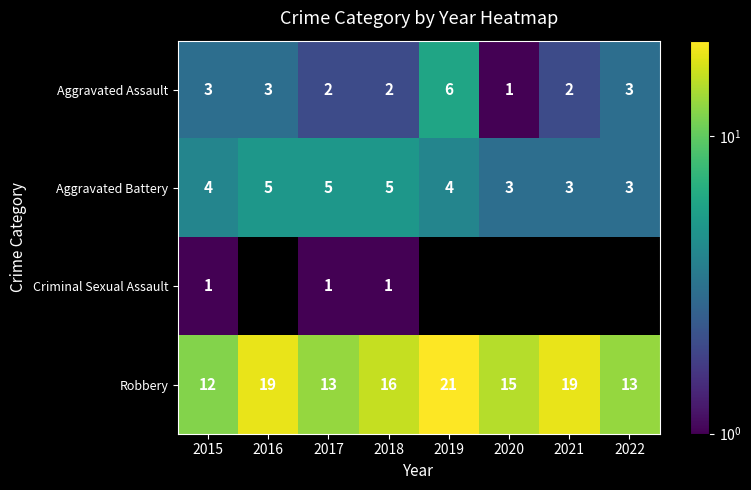

Which series has the largest total across all categories?

Robbery